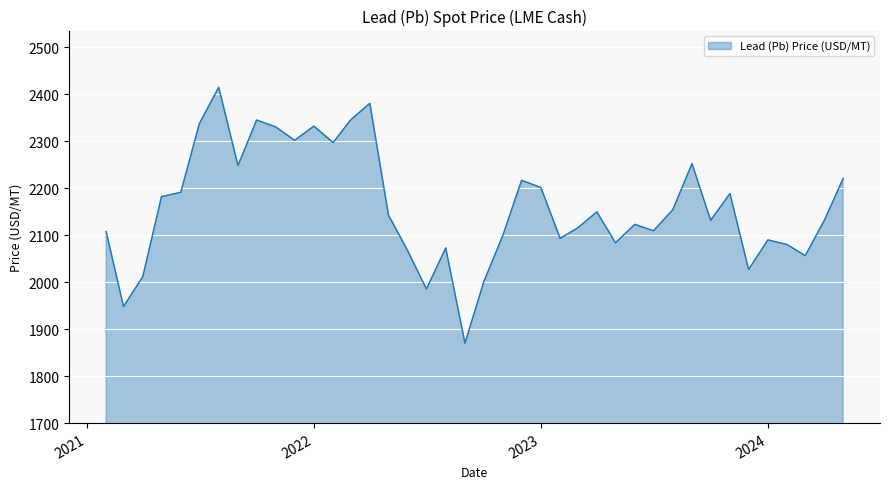

What is the difference between the second highest and minimum values?

510.3